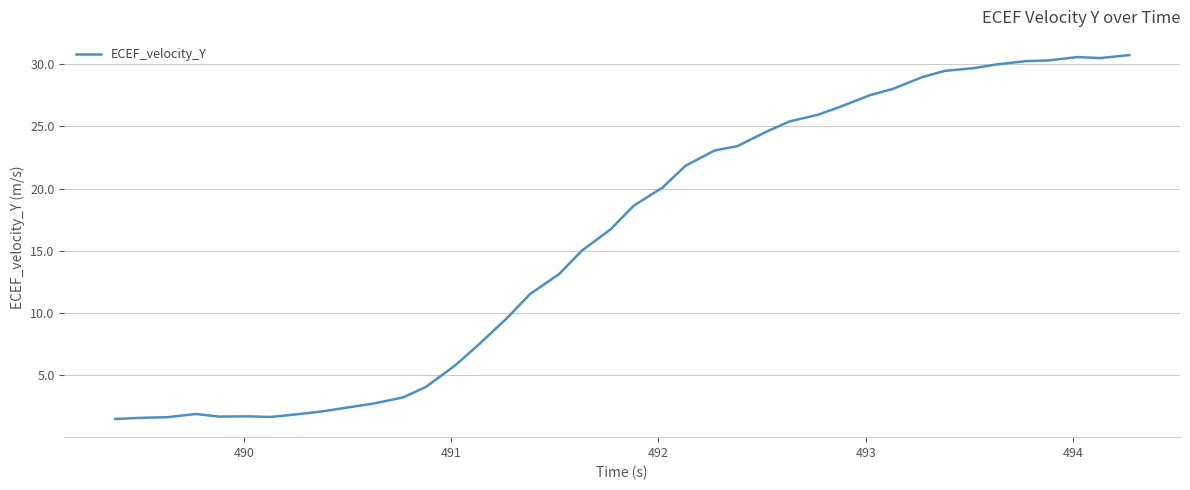

What is the maximum value shown in the chart?

30.7